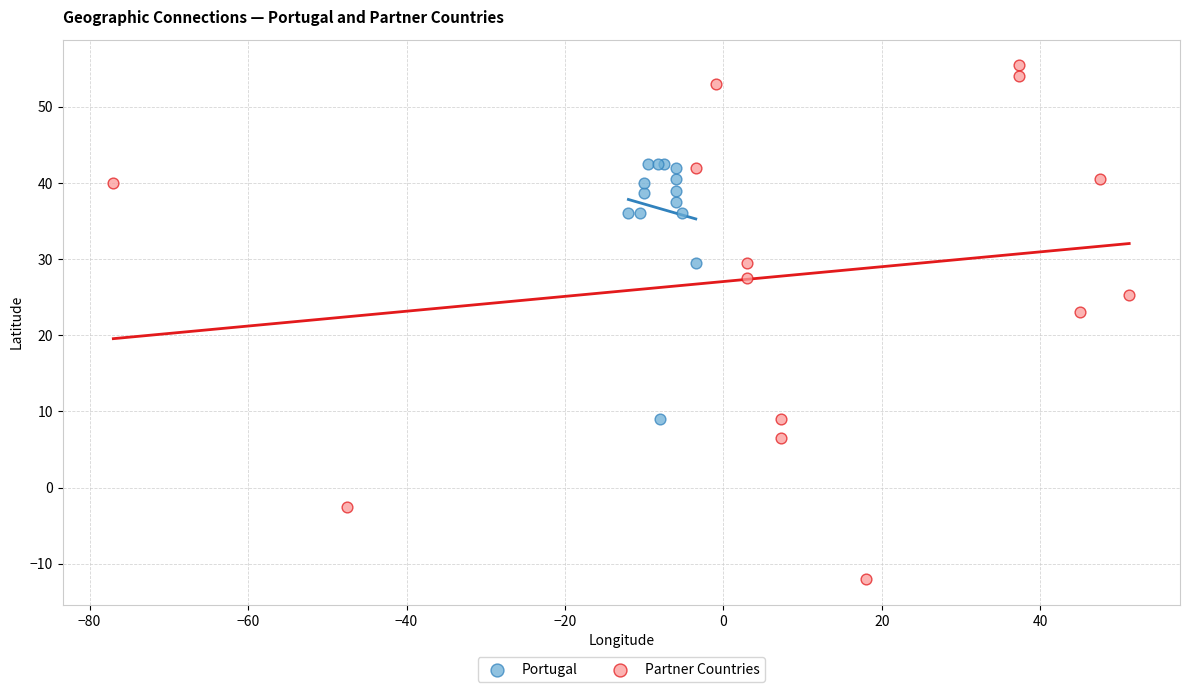

Which series contains the lowest Y value?

Partner Countries